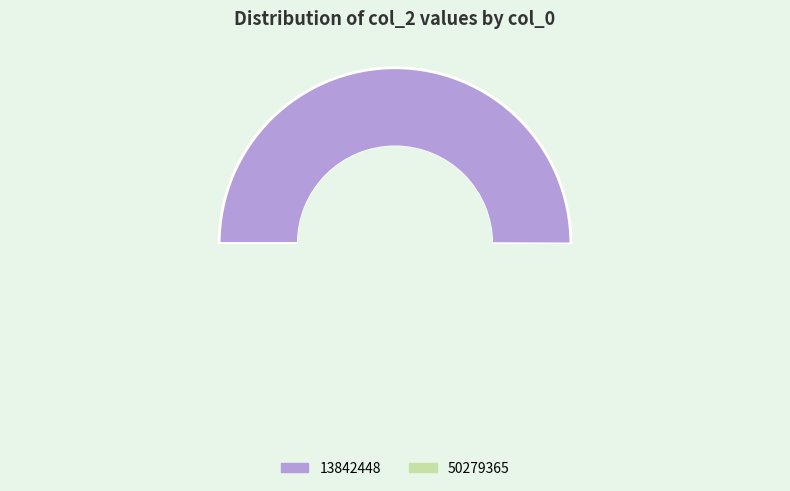

Which slice represents more than half of the pie?

13842448